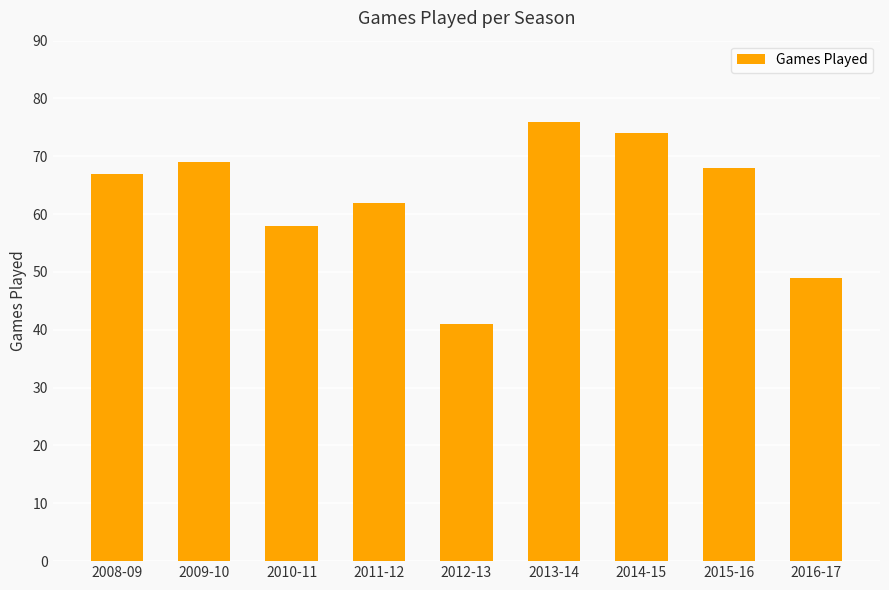

What position from the left is 2009-10?

2